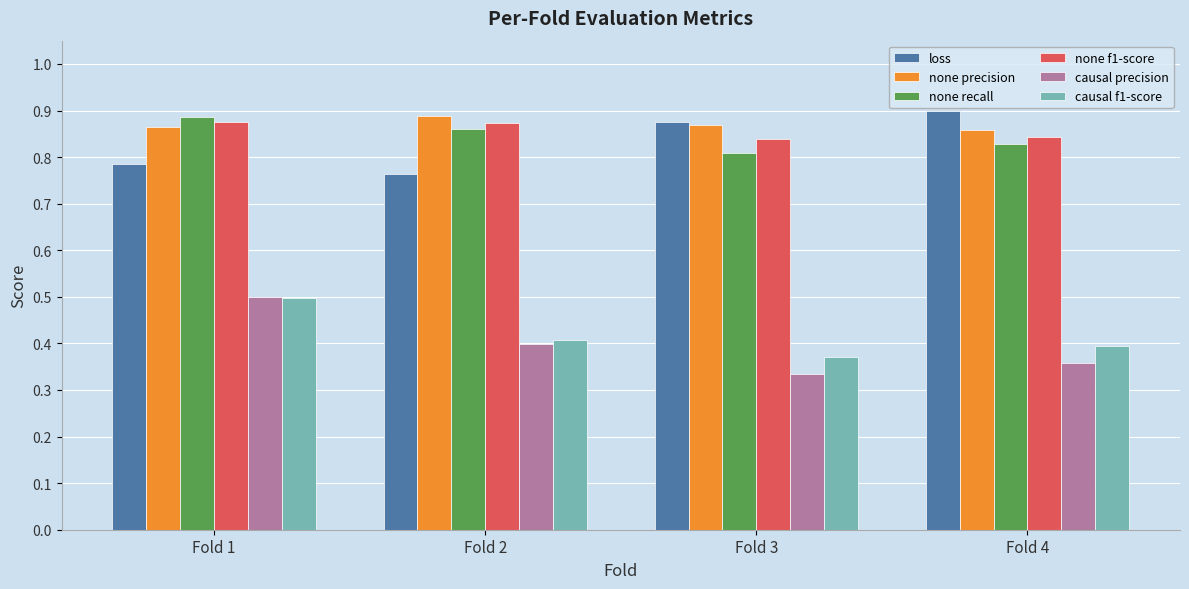

Rank the categories by none recall value from highest to lowest.

Fold 1, Fold 2, Fold 4, Fold 3